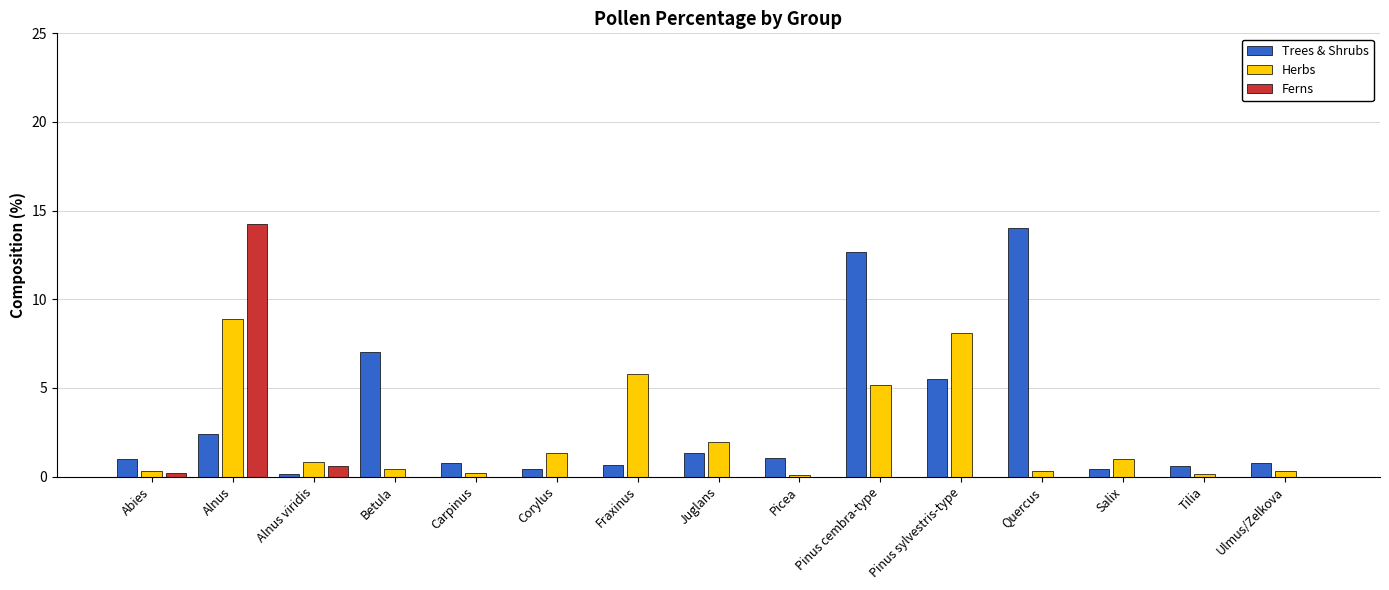

Which series has the widest spread of values?

Ferns